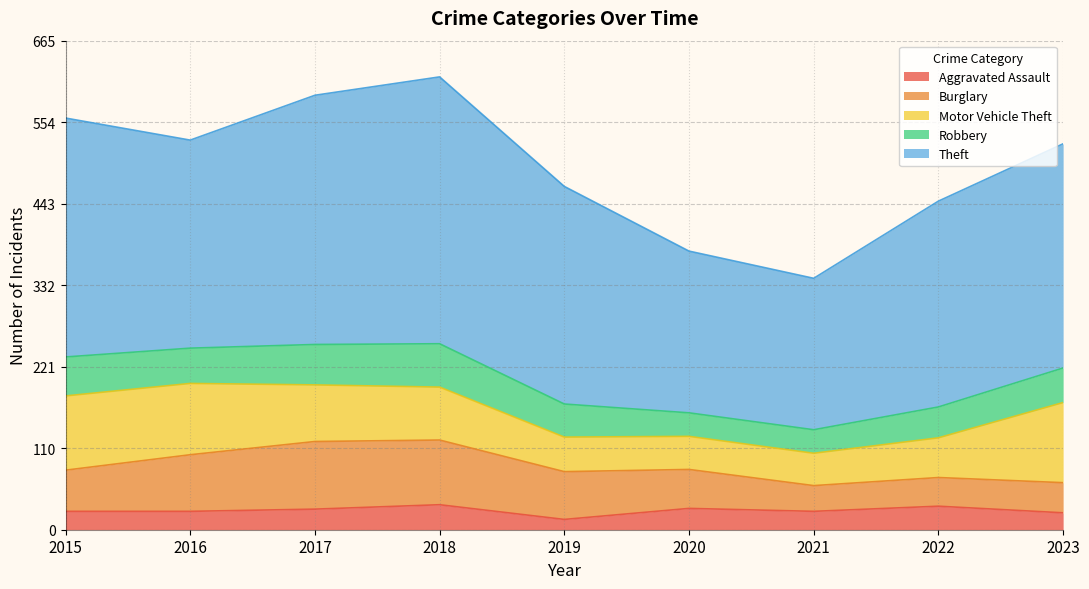

At how many categories does at least one series exceed 298?

4